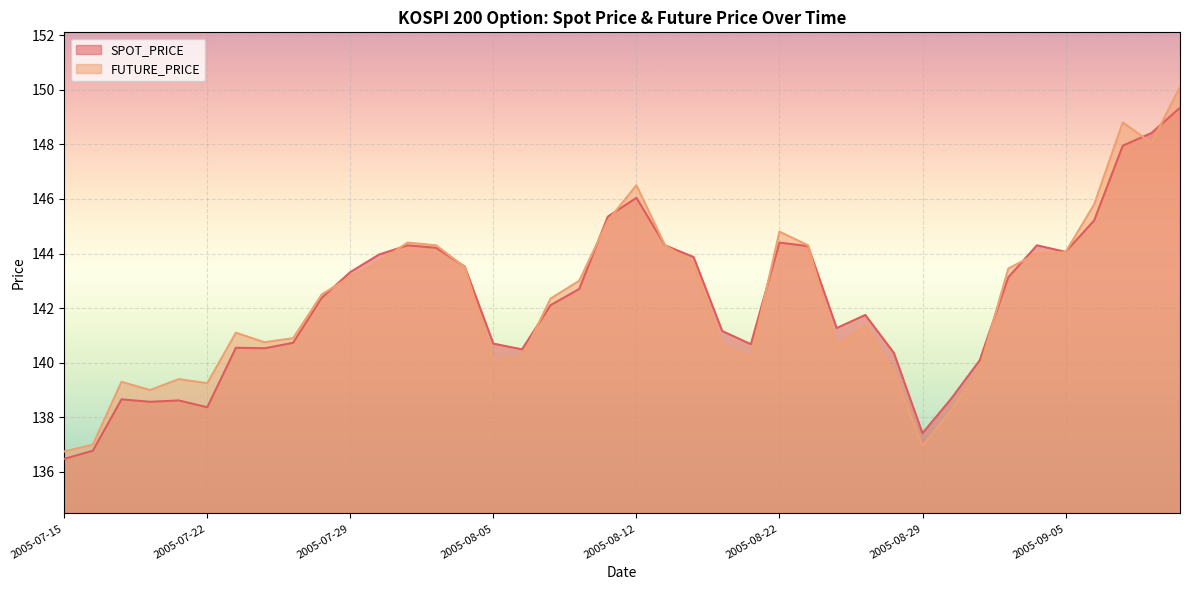

Between which two adjacent categories do SPOT_PRICE and FUTURE_PRICE first intersect?

2005-07-28 and 2005-07-29